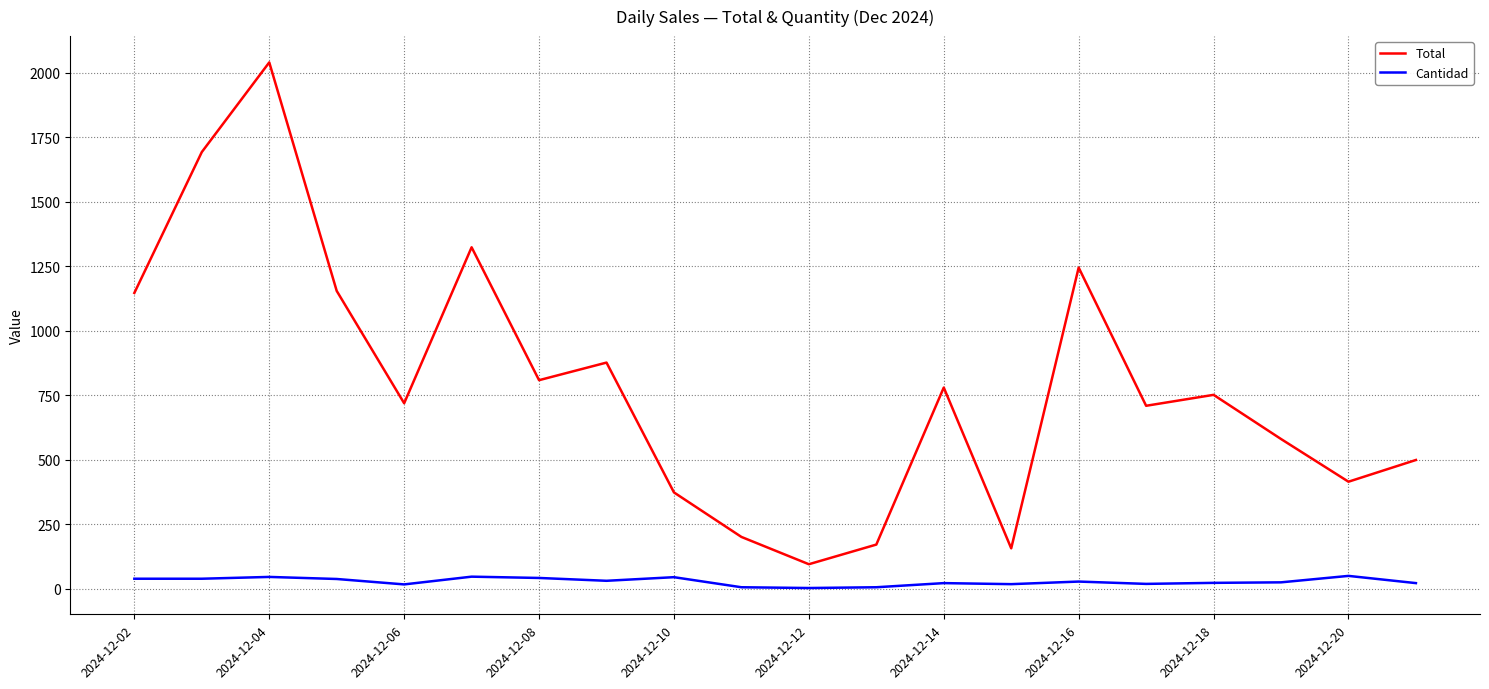

List the series in order of their peak value, highest first.

Total, Cantidad